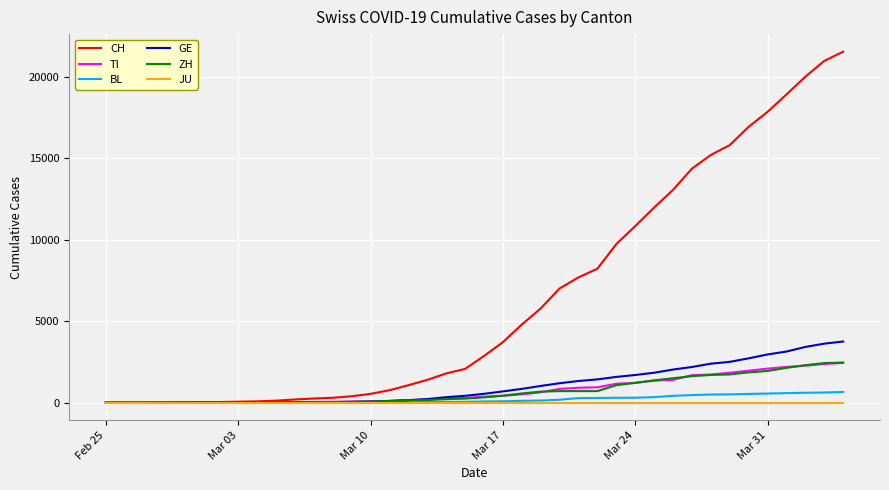

What is the greatest value displayed?

21530